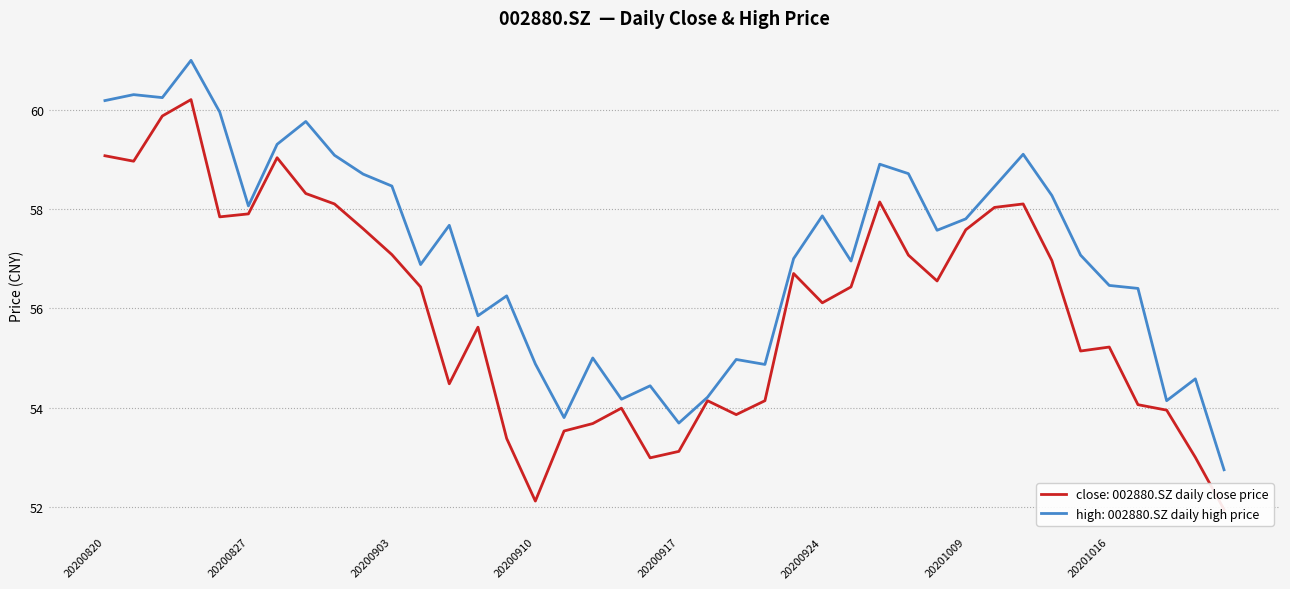

How many values in the high series exceed 57?

21